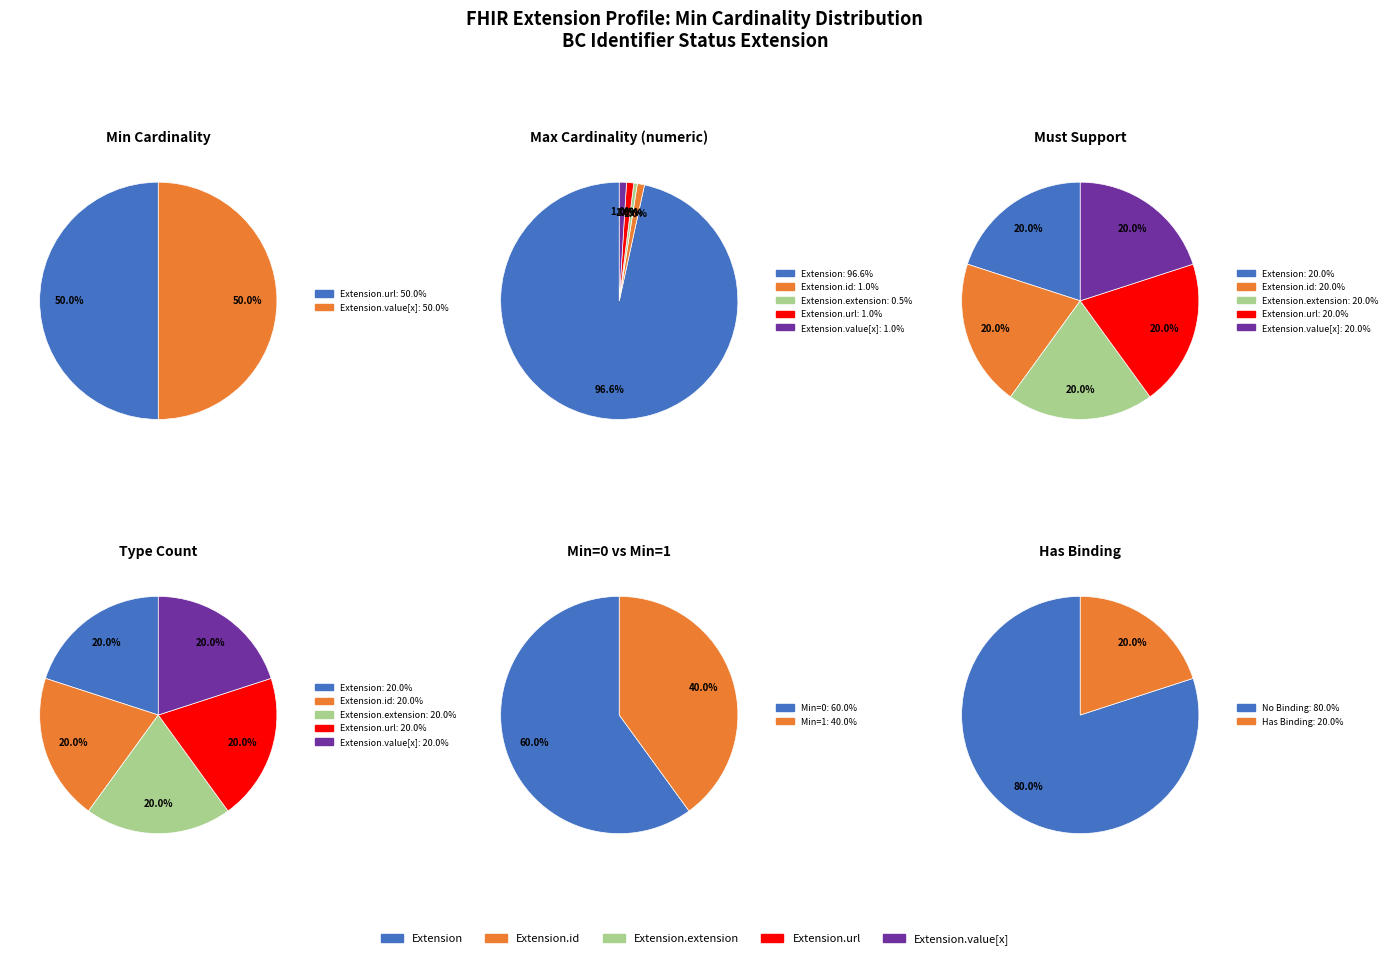

How many segments does this pie chart have?

5